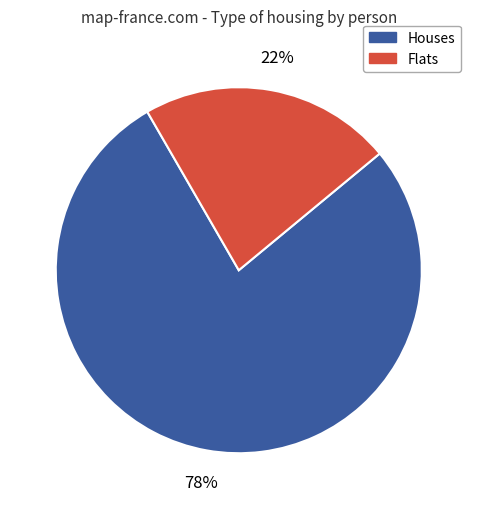

How many segments does this pie chart have?

2